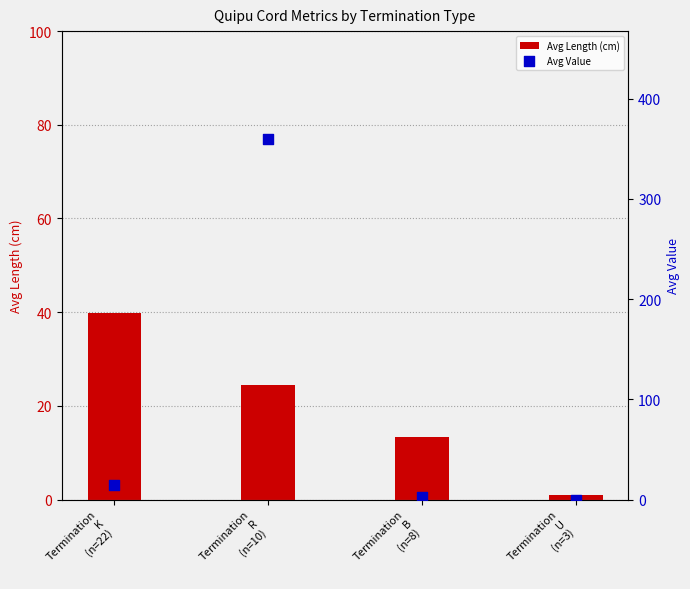

What is the total value across all series at Termination
B
(n=8)?

16.1